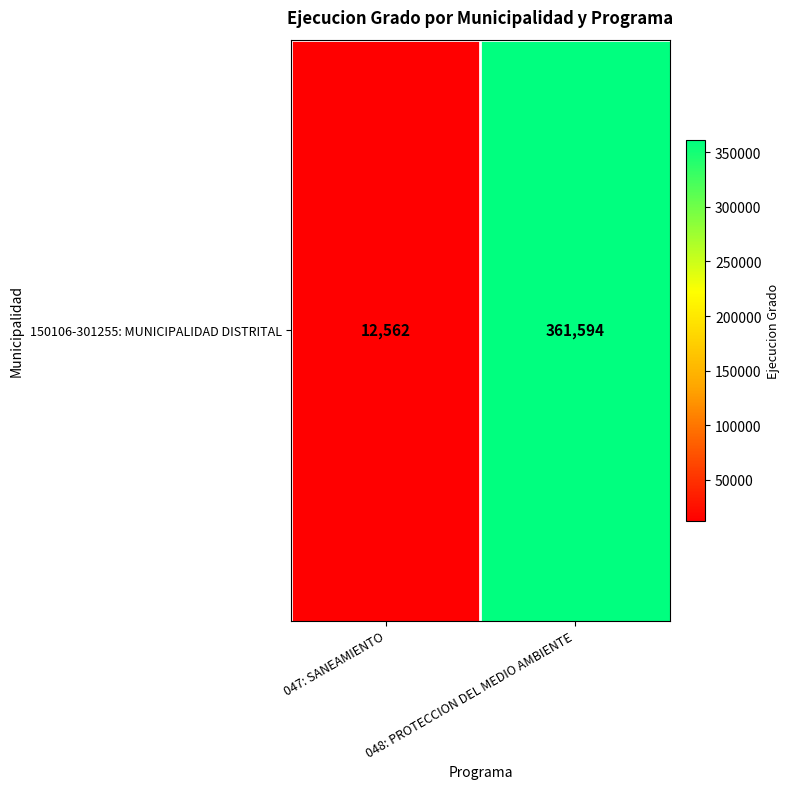

At which label is the value closest to 187078?

047: SANEAMIENTO